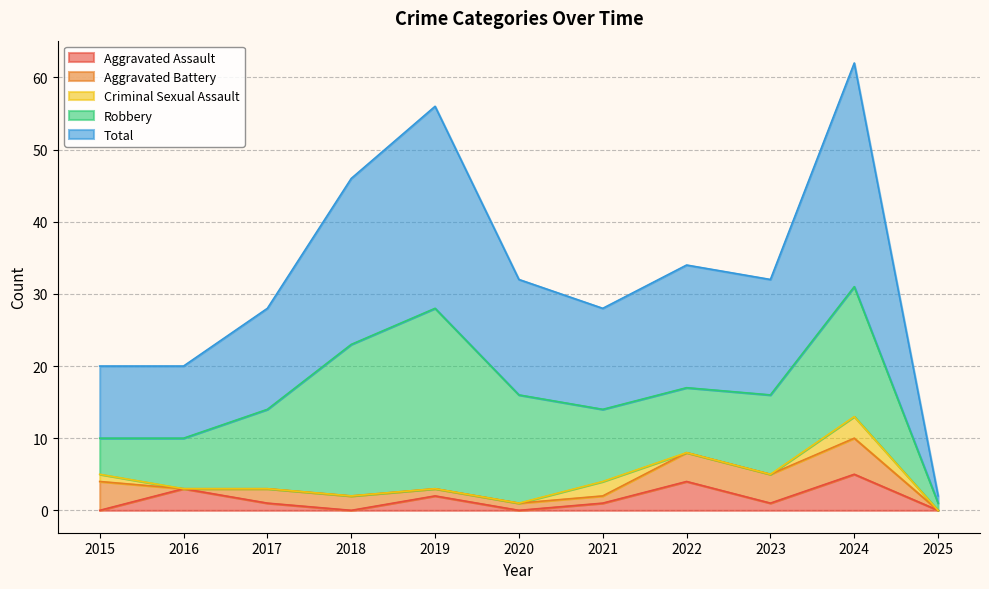

Between 2019 and 2024, which is larger?

2024